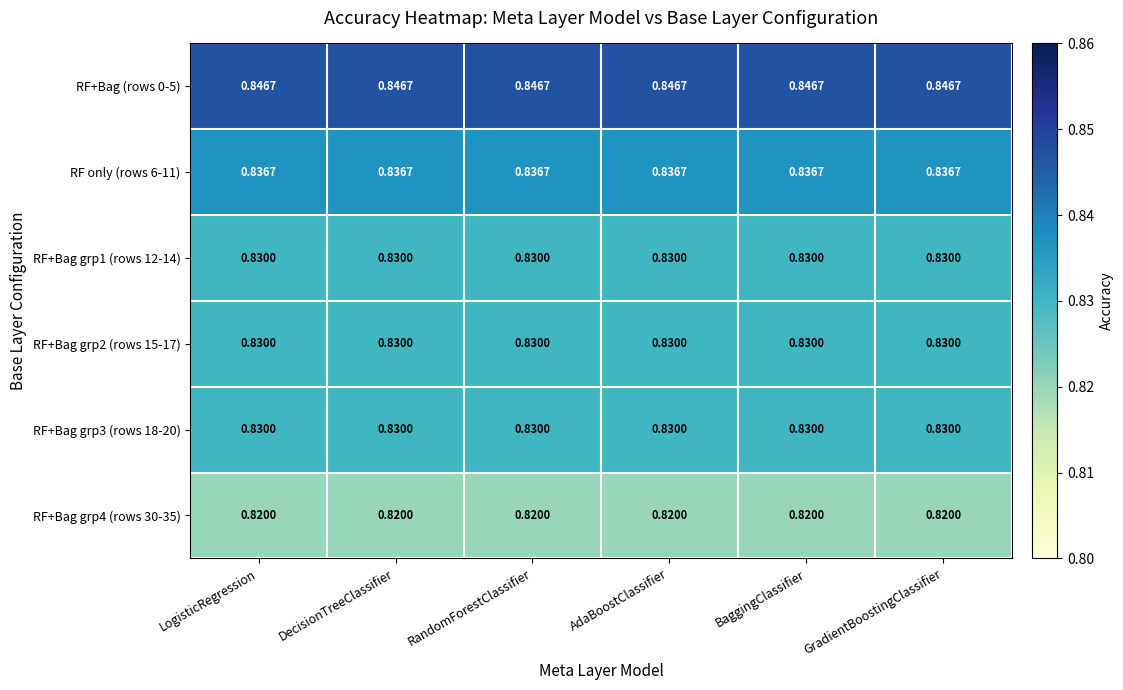

Is the value of RF+Bag (rows 0-5) at LogisticRegression greater than the value of RF+Bag grp3 (rows 18-20) at GradientBoostingClassifier?

Yes